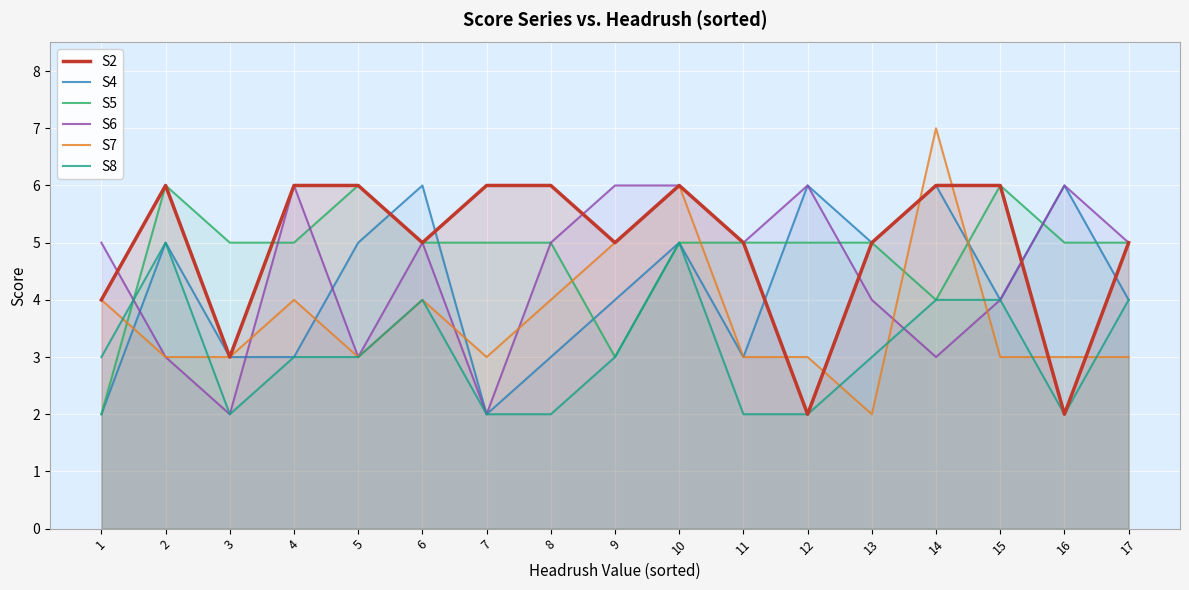

At which label is S8 closest to 3?

1